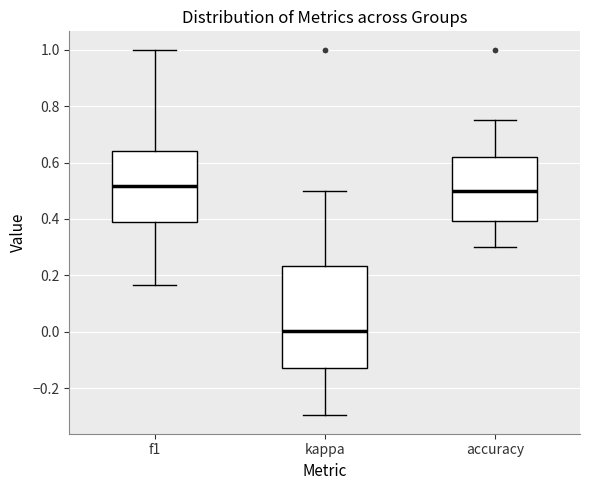

Which box is the tallest, from its lower edge to its upper edge?

kappa